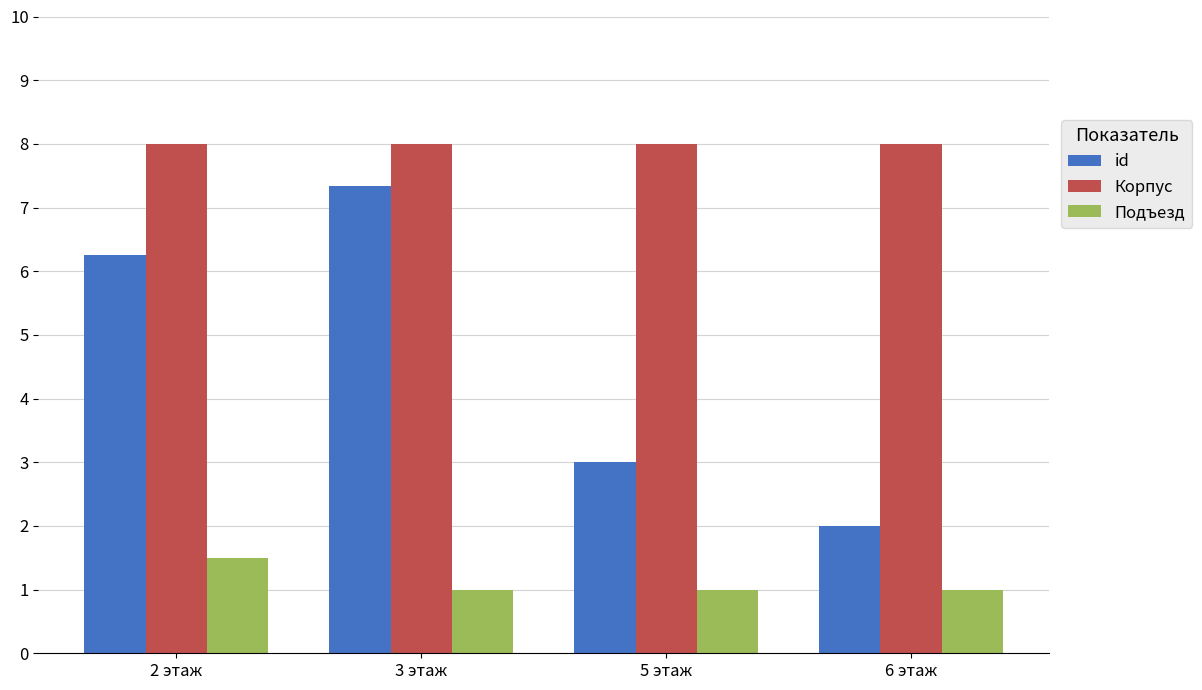

Which series has the widest spread of values?

id